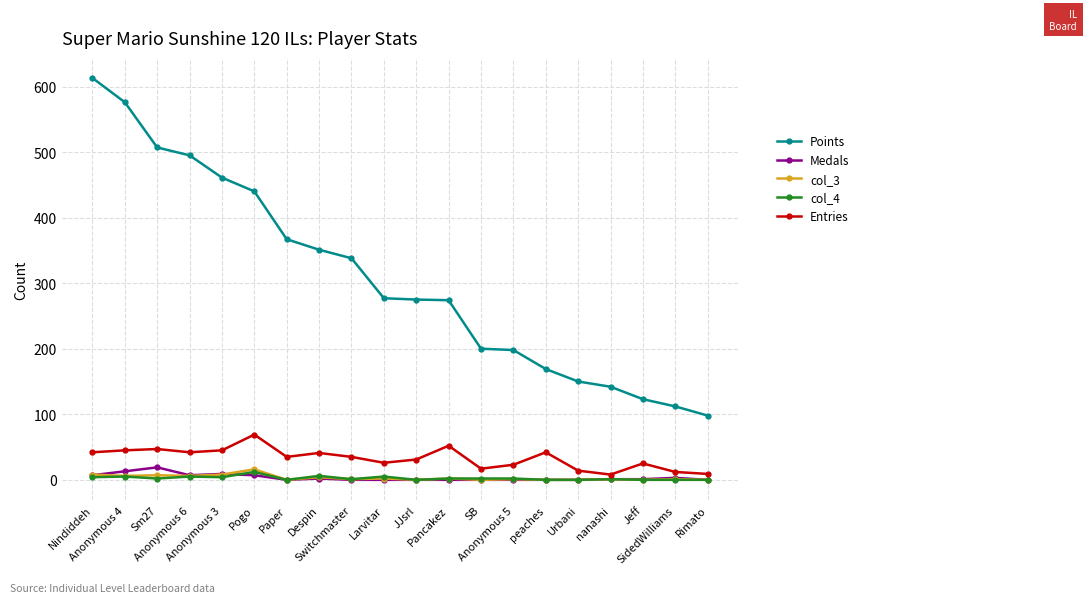

The col_4 series shows 2 at SB. True or false?

True